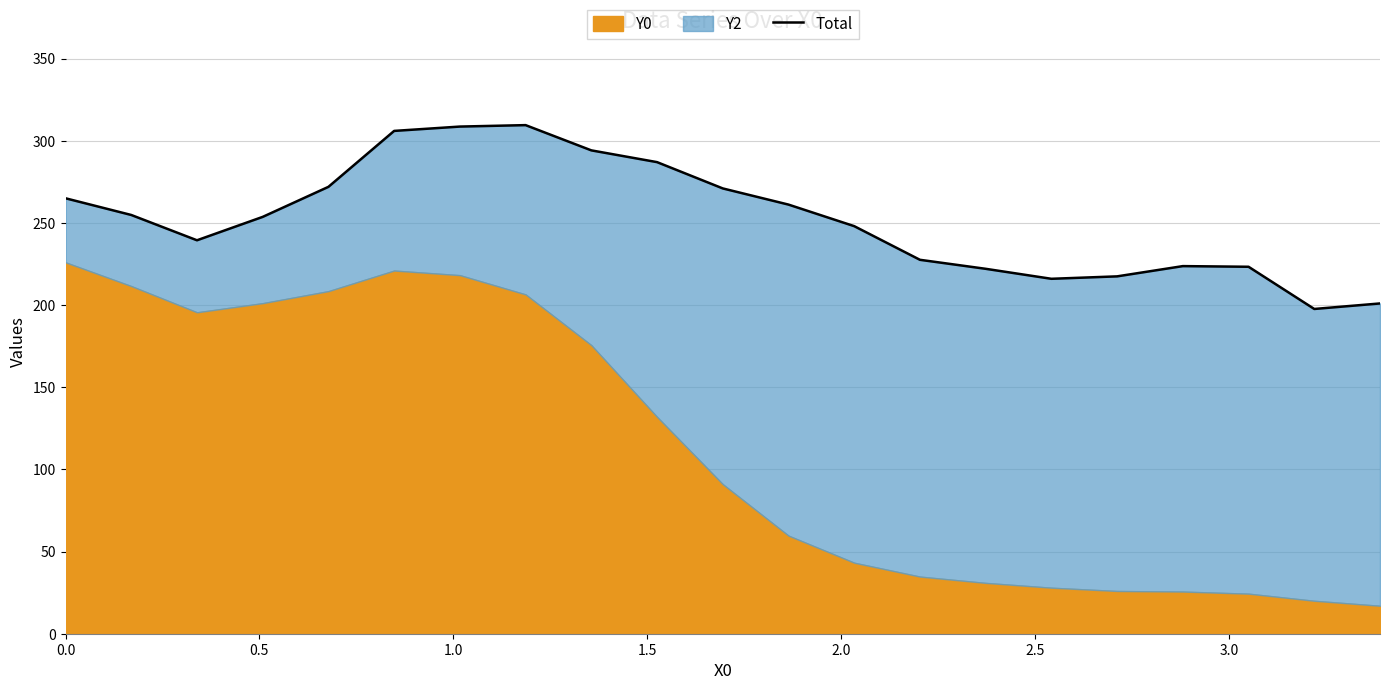

How many lines are shown in the chart?

1